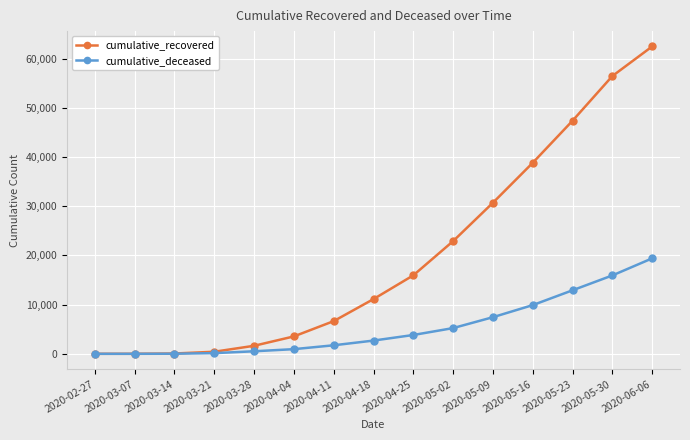

What is the difference between the highest and lowest values at 2020-03-21?

284